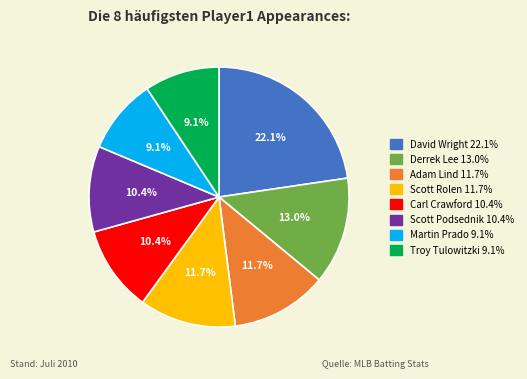

To the nearest percent, what is the difference between the Derrek Lee and Martin Prado slice percentages?

4%